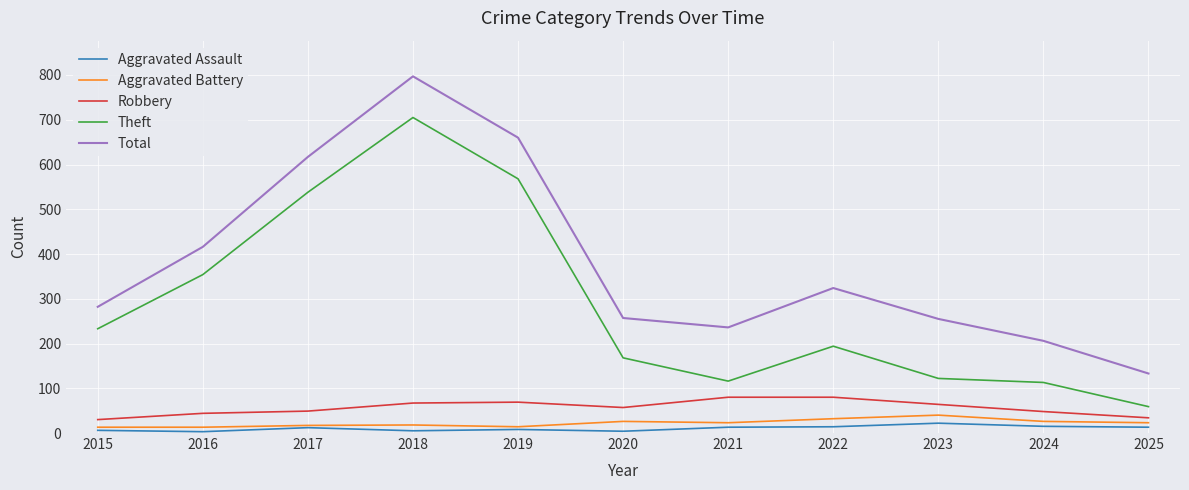

Which series has the largest range (max minus min)?

Total